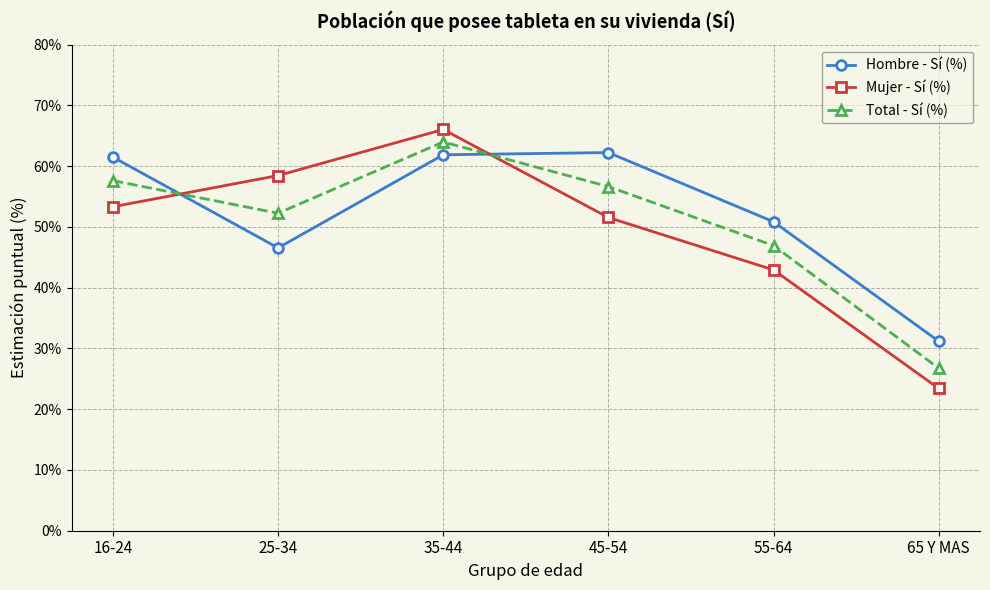

Which series has the largest total across all categories?

Hombre - Sí (%)